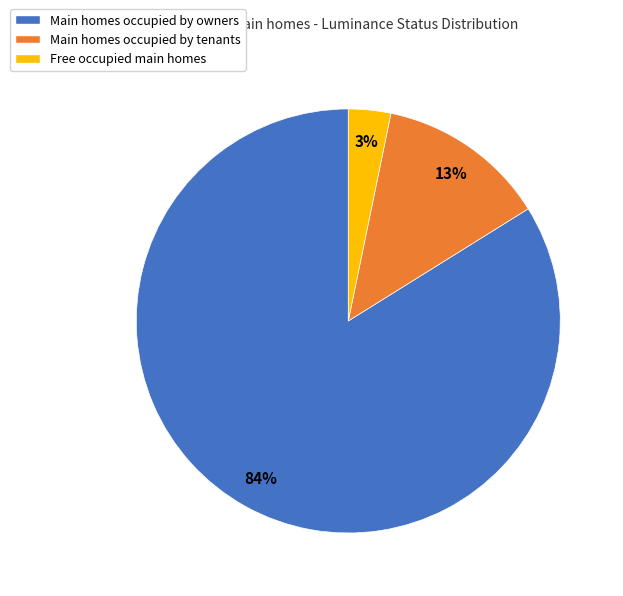

What is the largest slice in the pie chart?

Main homes occupied by owners